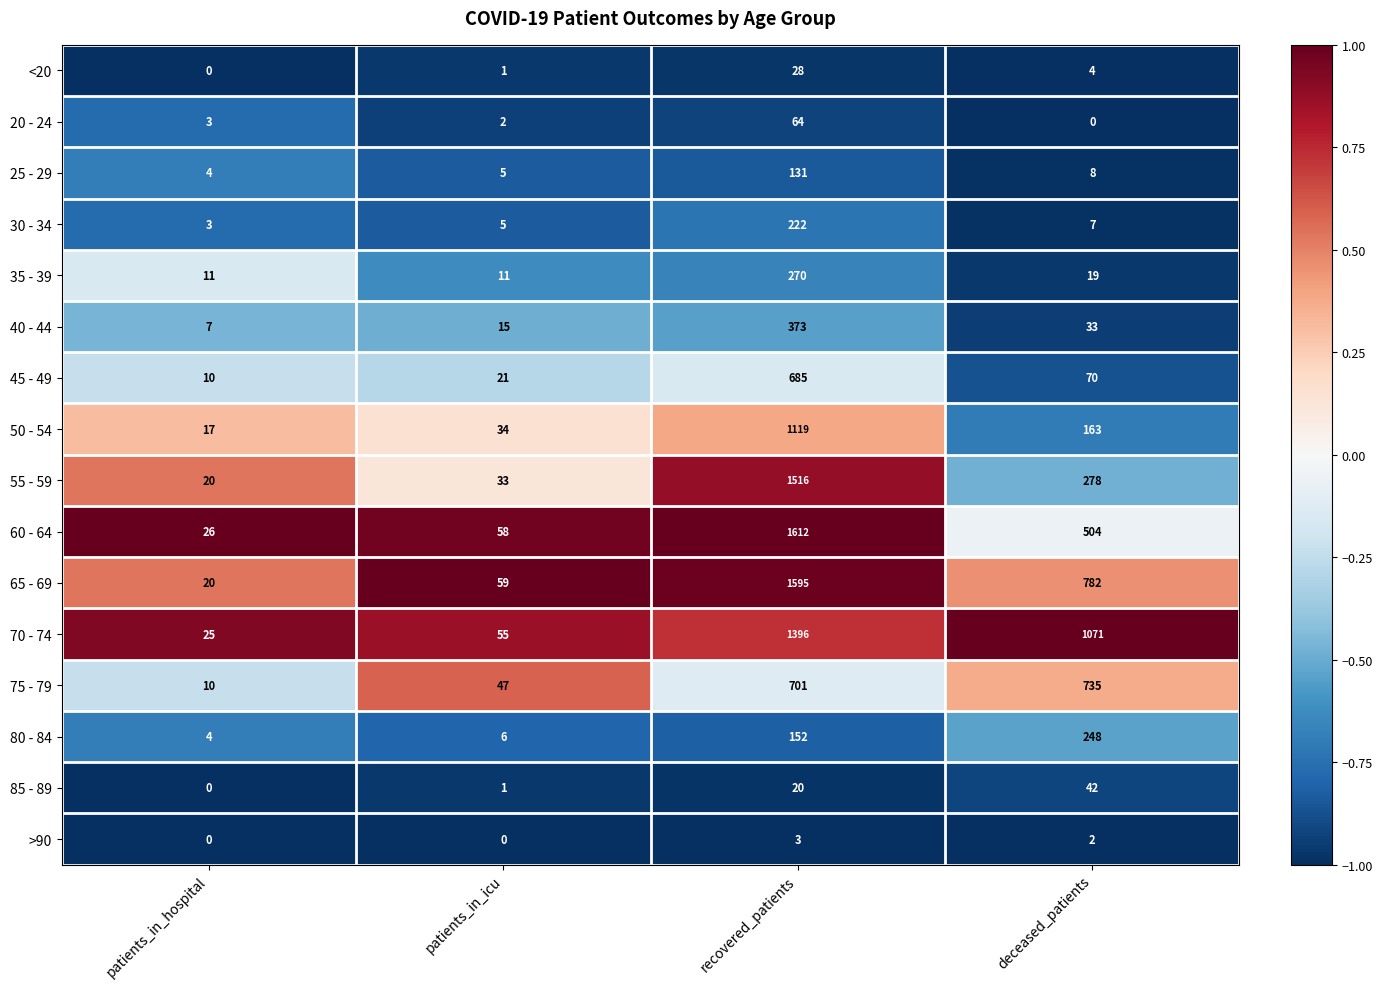

Where is 40 - 44 nearest to the value 190?

deceased_patients